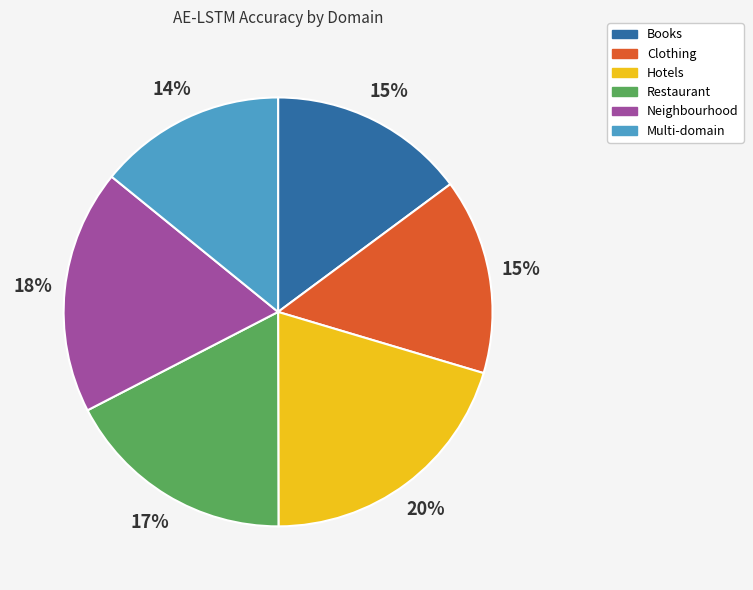

The Restaurant slice represents 30% of the pie. True or false?

False